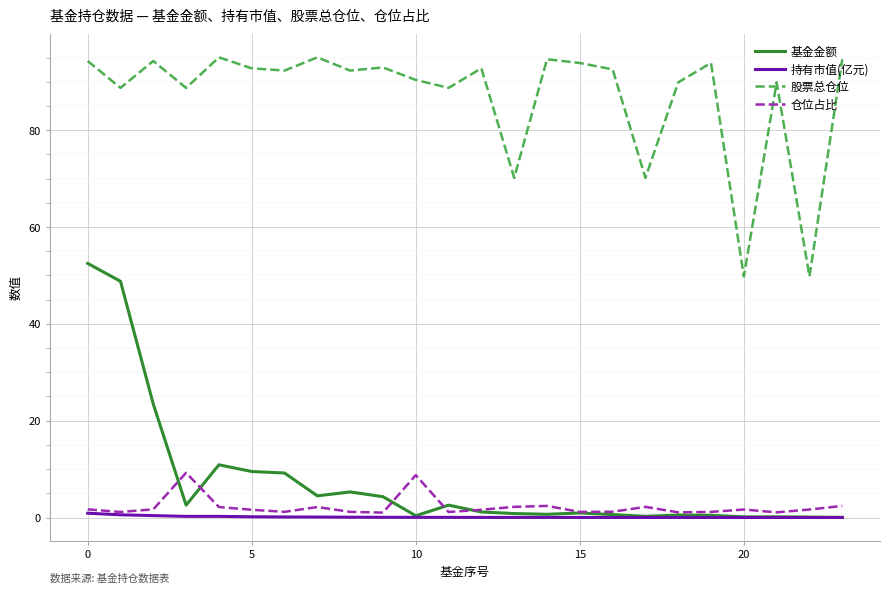

True or false: 仓位占比 and 股票总仓位 cross at least once.

False